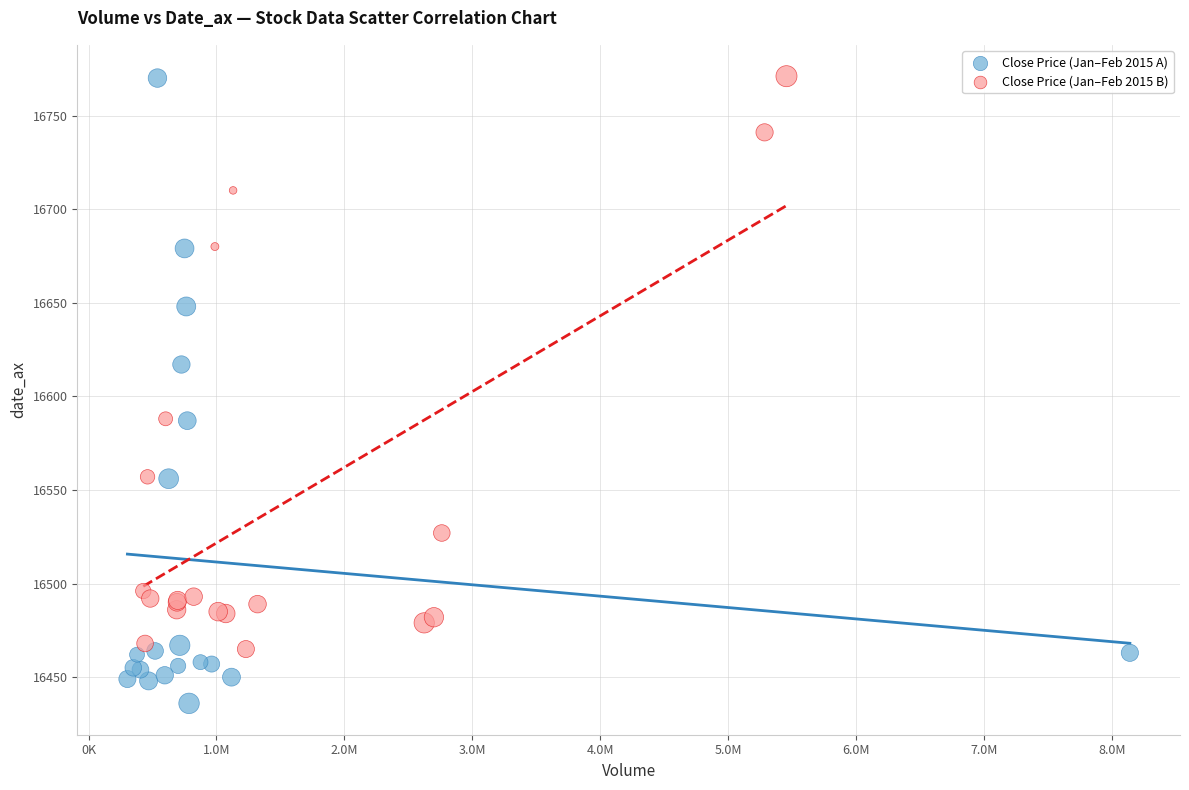

What are all the series names shown in the legend?

Close Price (Jan–Feb 2015 A), Close Price (Jan–Feb 2015 B)